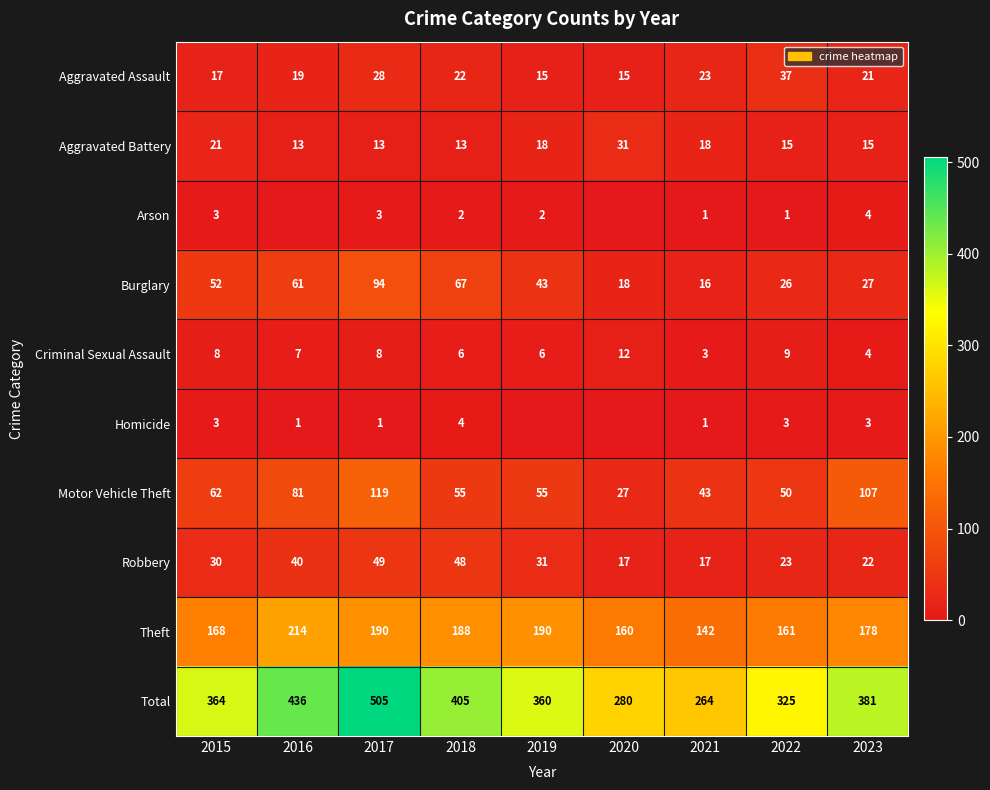

Rank the categories by Burglary value from highest to lowest.

2017, 2018, 2016, 2015, 2019, 2023, 2022, 2020, 2021